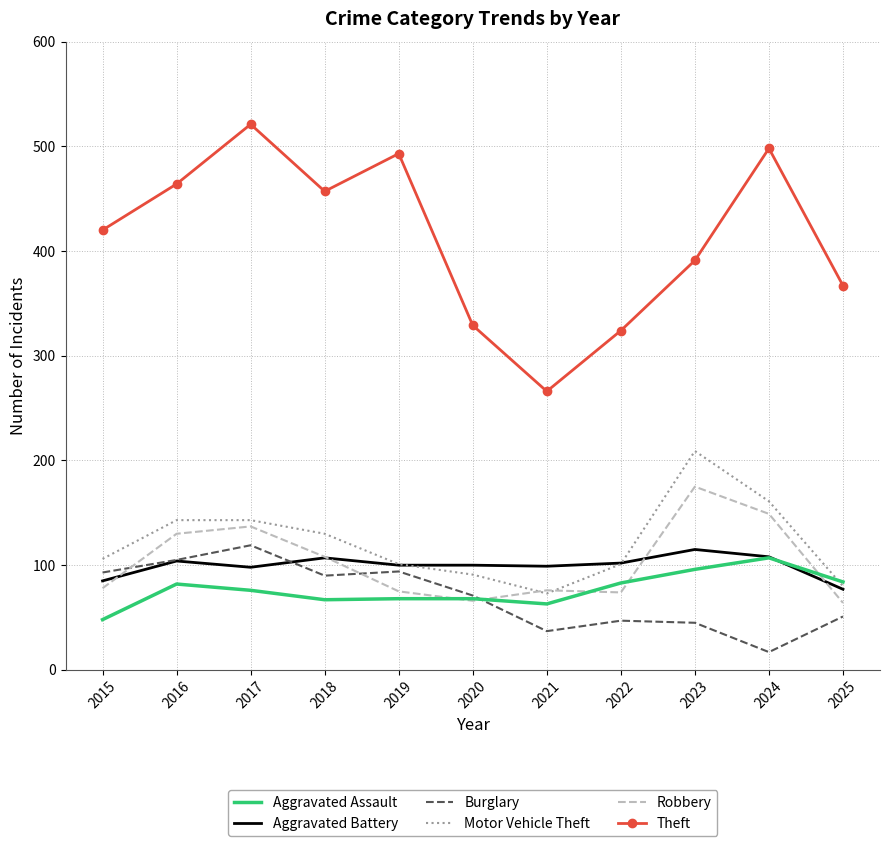

True or false: Theft and Motor Vehicle Theft intersect in this chart.

False